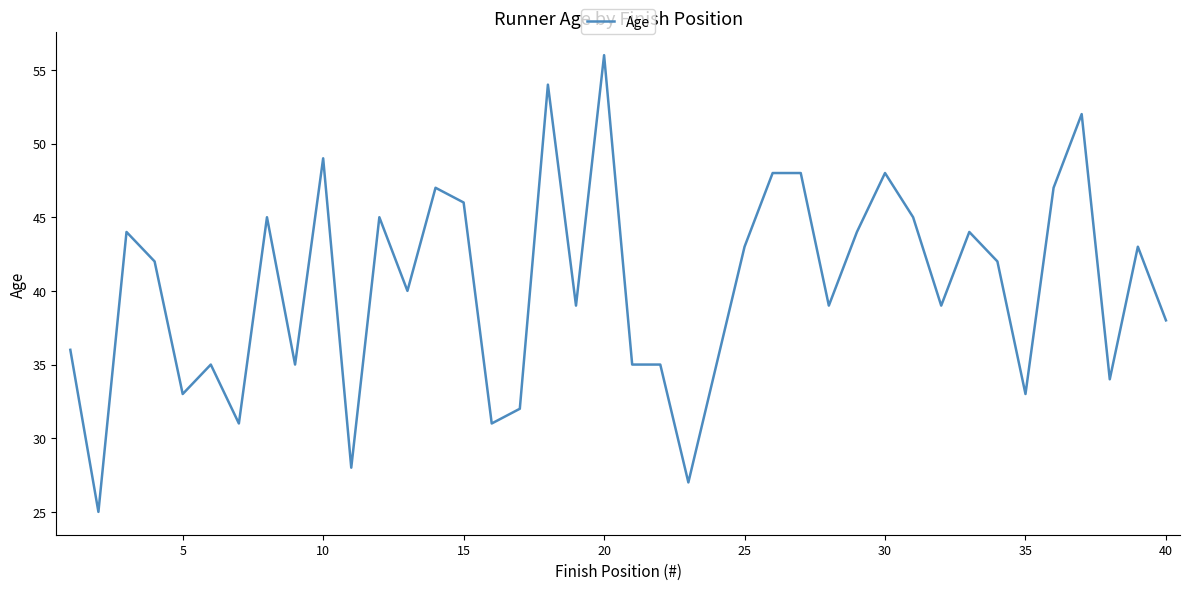

What is the greatest value displayed?

56